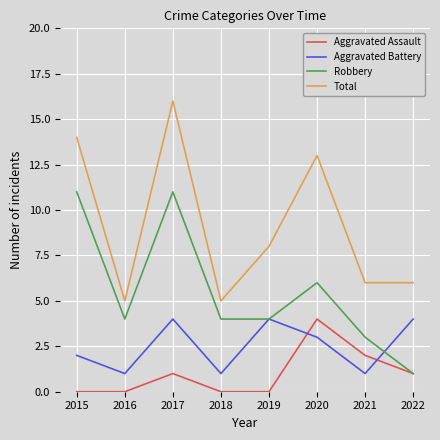

What are all the series names shown in the legend?

Aggravated Assault, Aggravated Battery, Robbery, Total